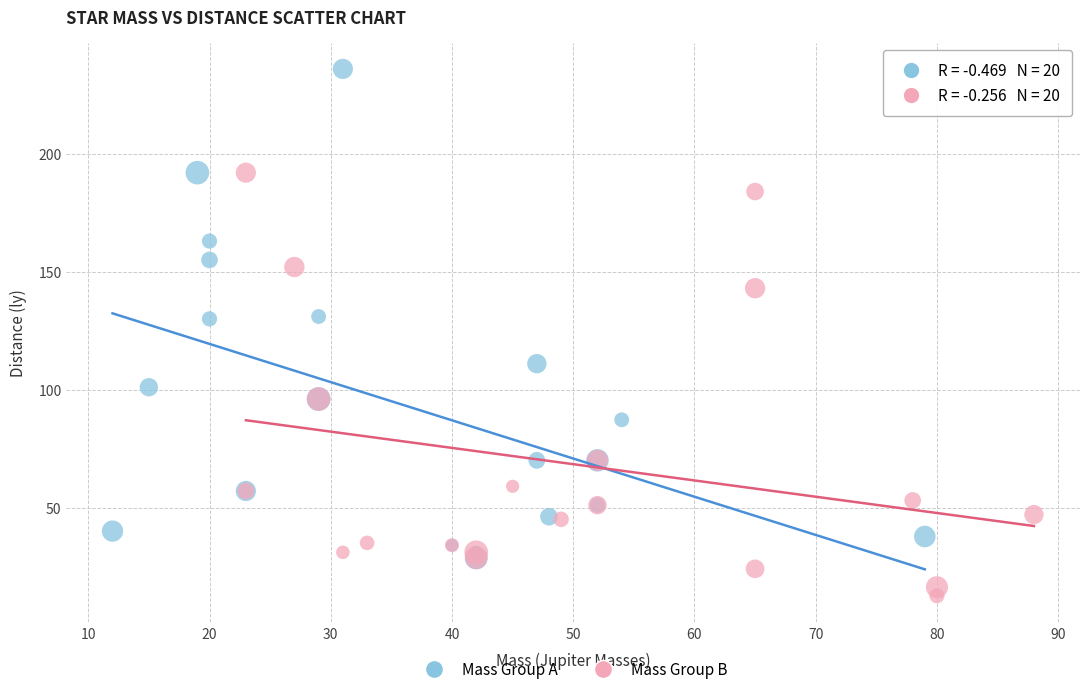

Which series reaches the maximum Y coordinate?

Mass Group A